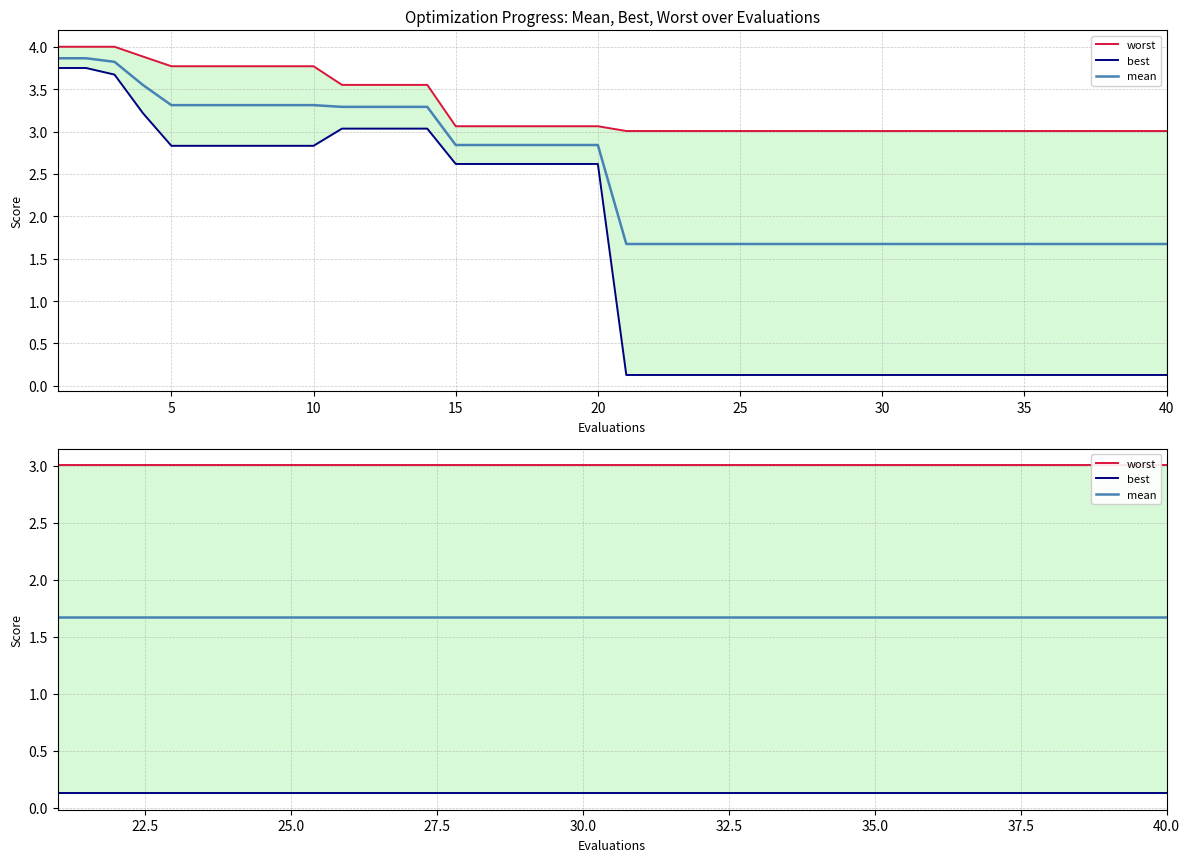

True or false: best and worst intersect in this chart.

False